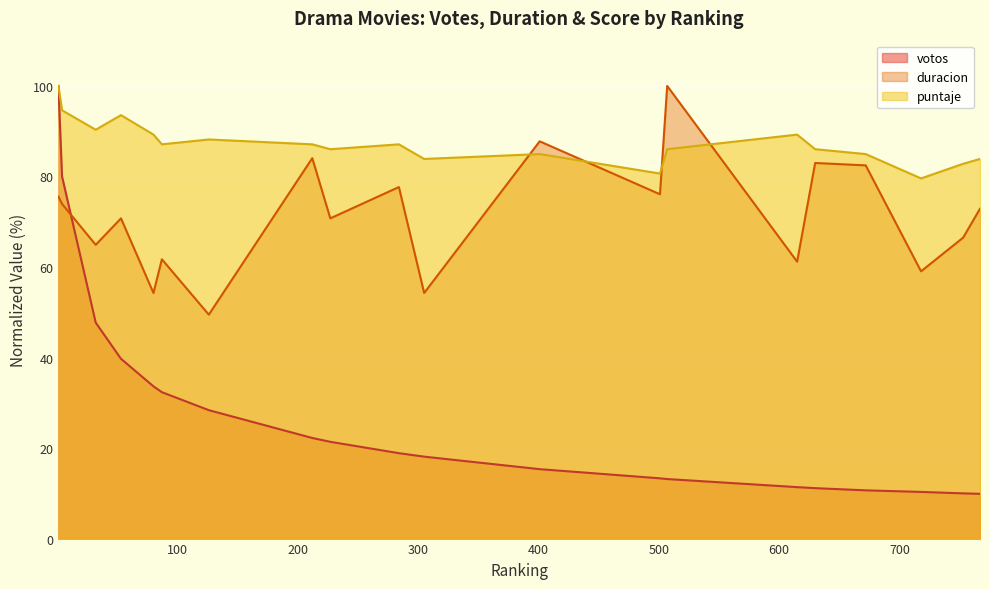

How many values in the duracion series are below 72?

10